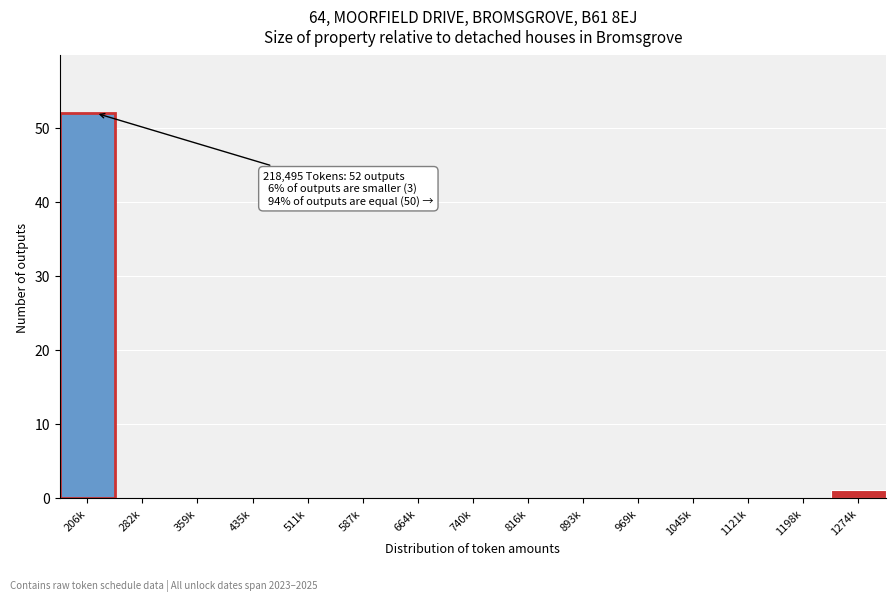

Reading left to right, list all the values displayed in this chart.

206k=52	282k=0	359k=0	435k=0	511k=0	587k=0	664k=0	740k=0	816k=0	893k=0	969k=0	1045k=0	1121k=0	1198k=0	1274k=1